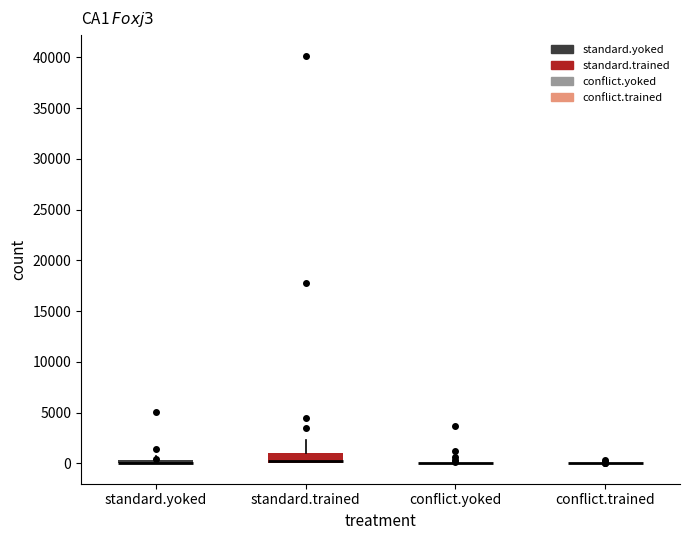

Comparing the boxes themselves (not the whiskers), which one is the tallest?

standard.trained